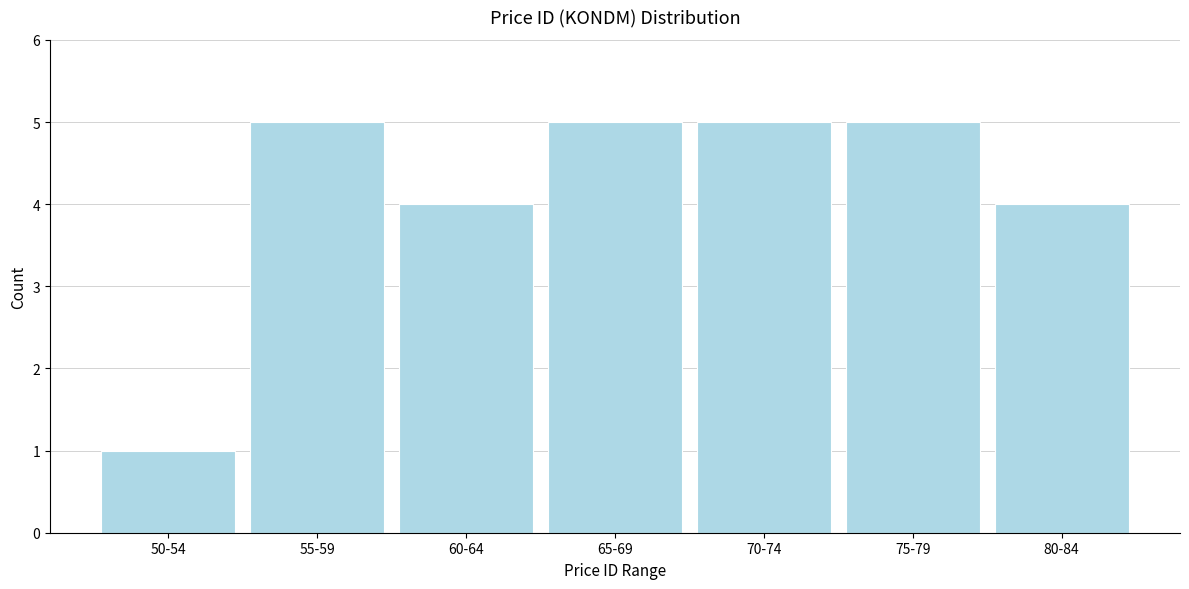

Reading left to right, extract all data points from this chart.

1	5	4	5	5	5	4